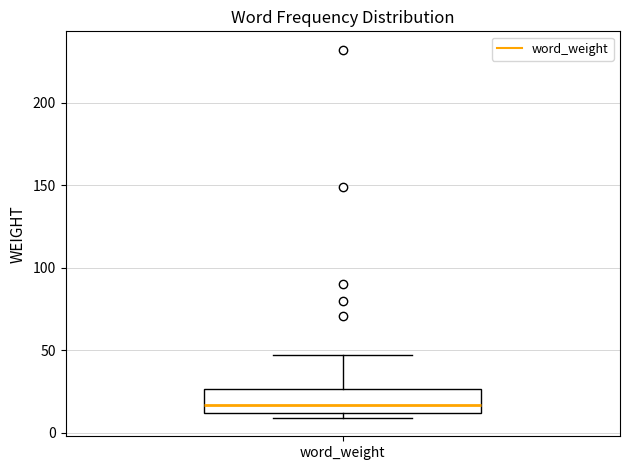

Where does the upper whisker of the box for word_weight end on the y-axis? The values are not printed on the chart, so give them approximately, as read against the axis.

45